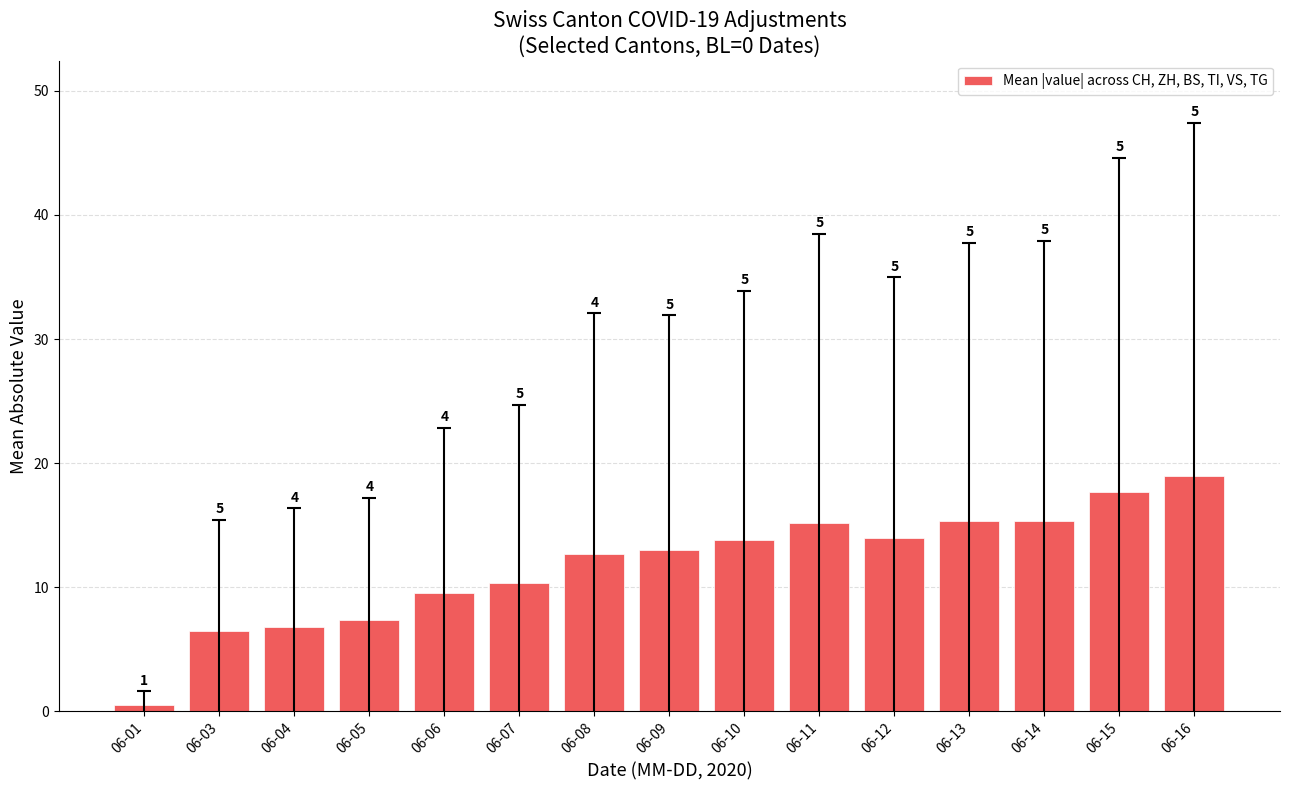

Which category has the lowest value across all series?

06-01